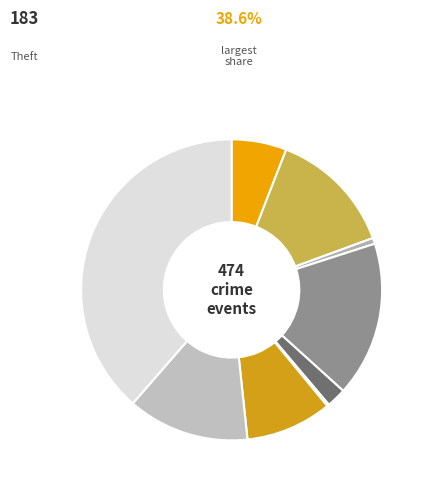

Does any single category account for the majority?

No